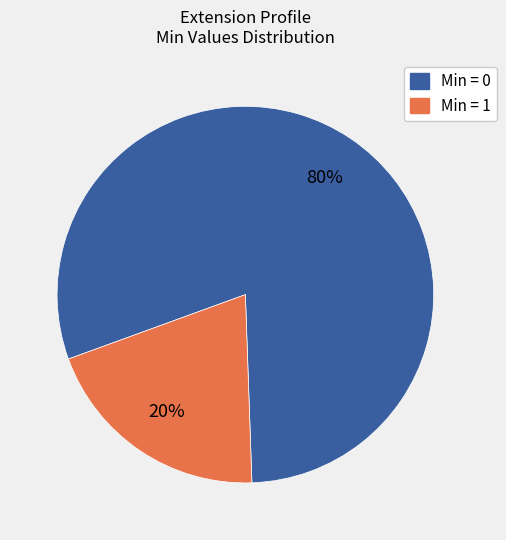

How many segments does this pie chart have?

2